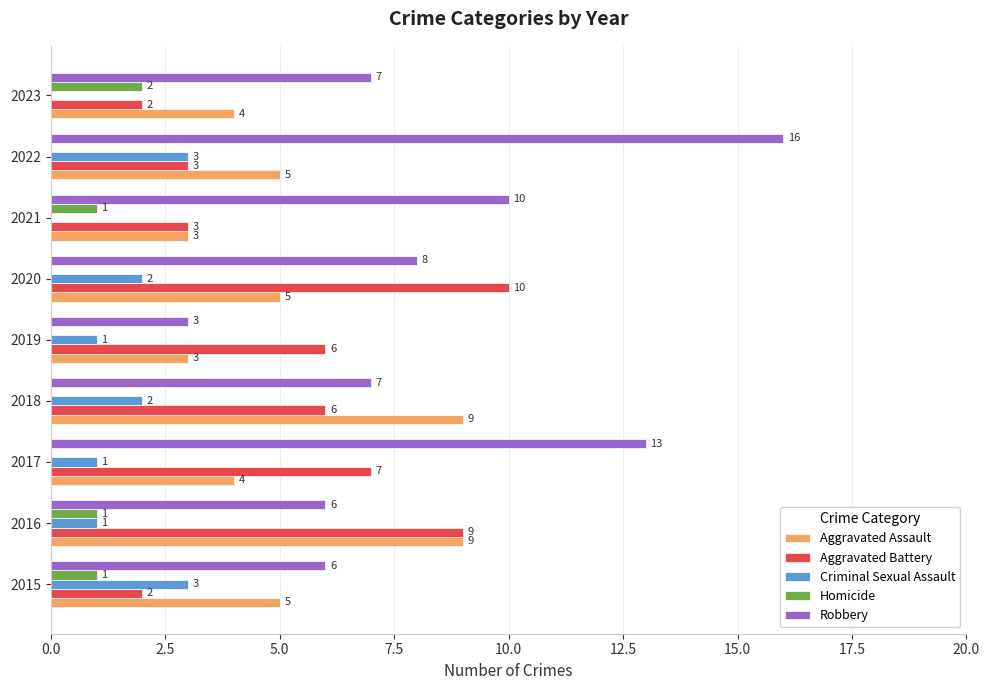

Which category has the highest value across all series?

2022